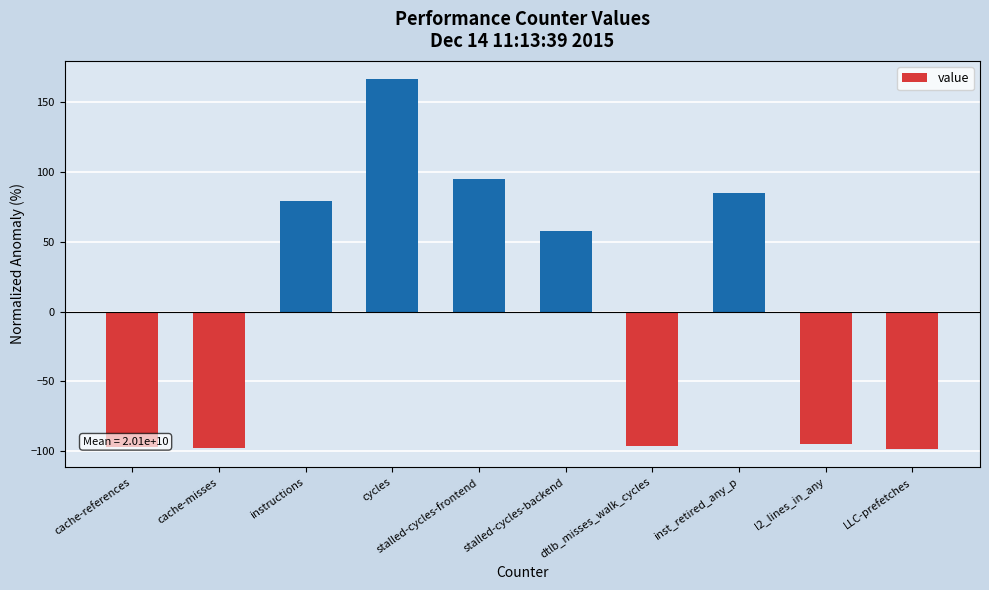

Which label corresponds to the largest value in the chart?

cycles